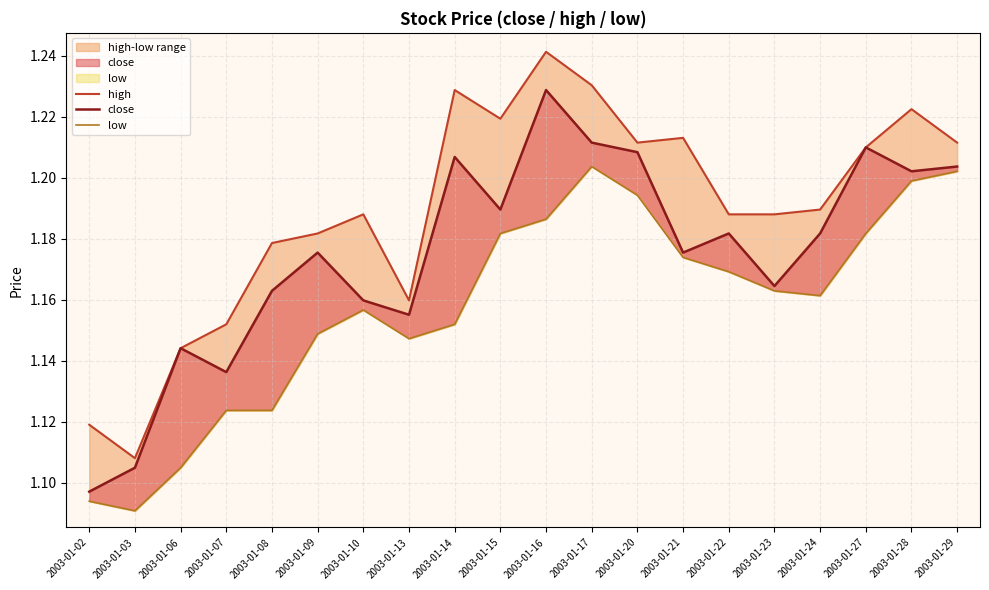

In high, how many points are higher than both neighbors (excluding endpoints)?

5